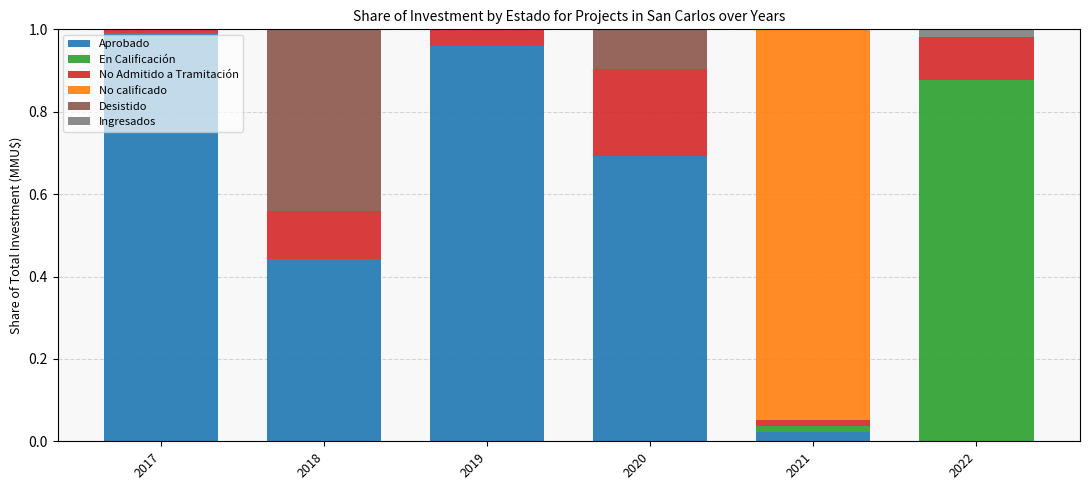

At which label does Aprobado reach its peak?

2017